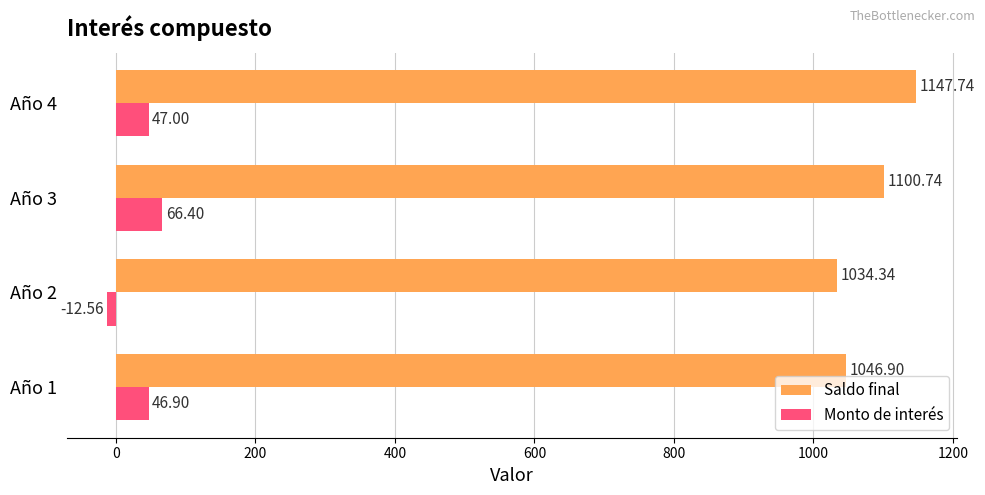

What is the average value of the Monto de interés series?

36.9